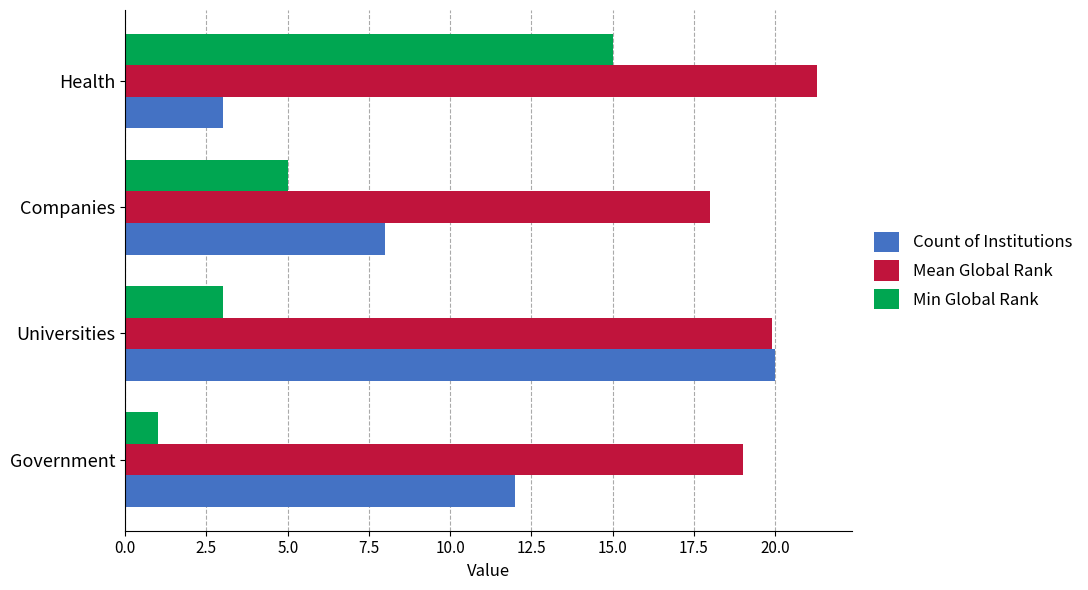

What are all the series names shown in the legend?

Count of Institutions, Mean Global Rank, Min Global Rank